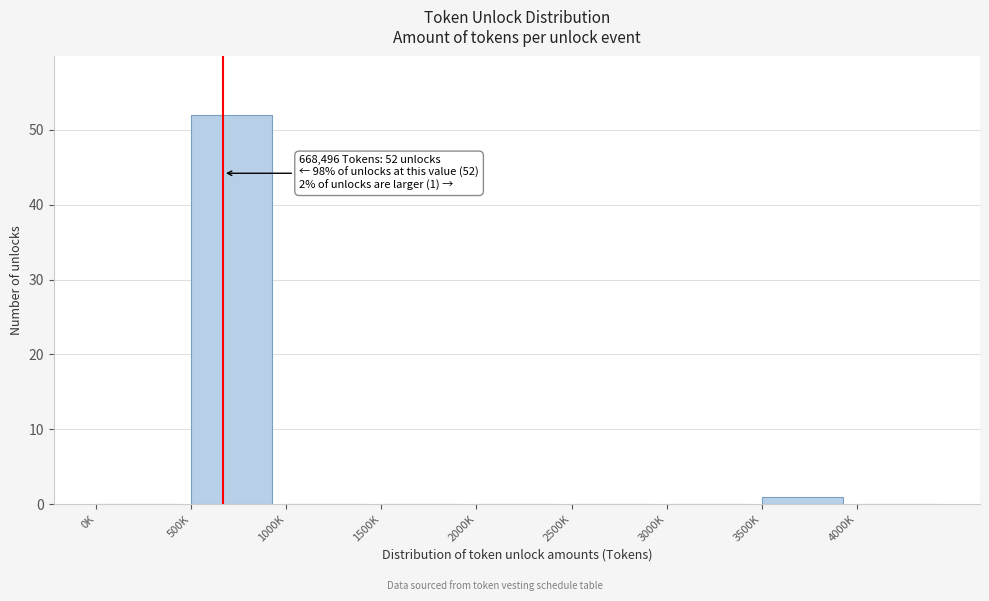

Reading left to right, what are all the values shown in this chart?

0K=0	500K=52	1000K=0	1500K=0	2000K=0	2500K=0	3000K=0	3500K=1	4000K=0